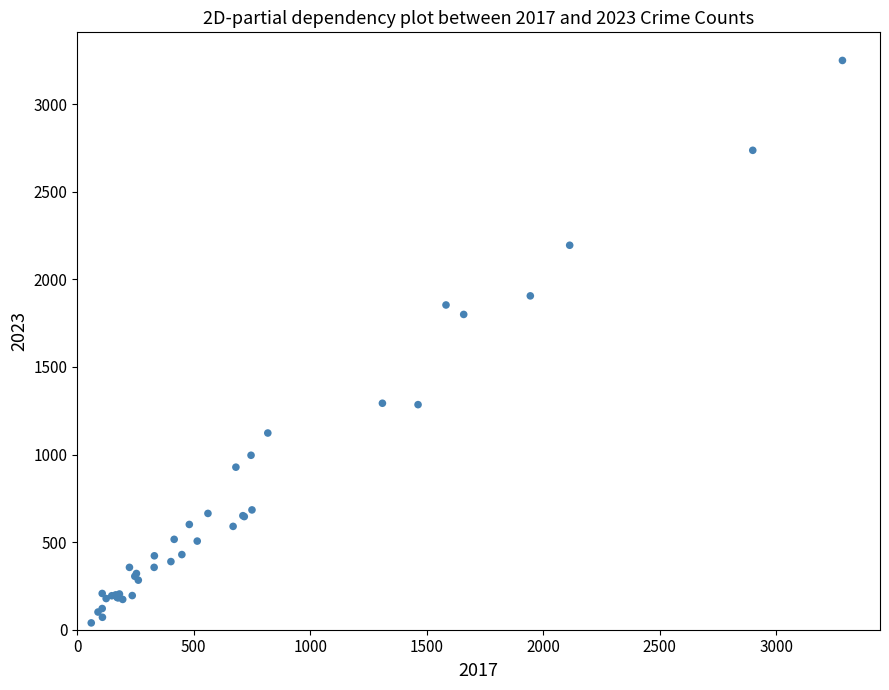

What Y value in the scatter plot is closest to 1644?

1800